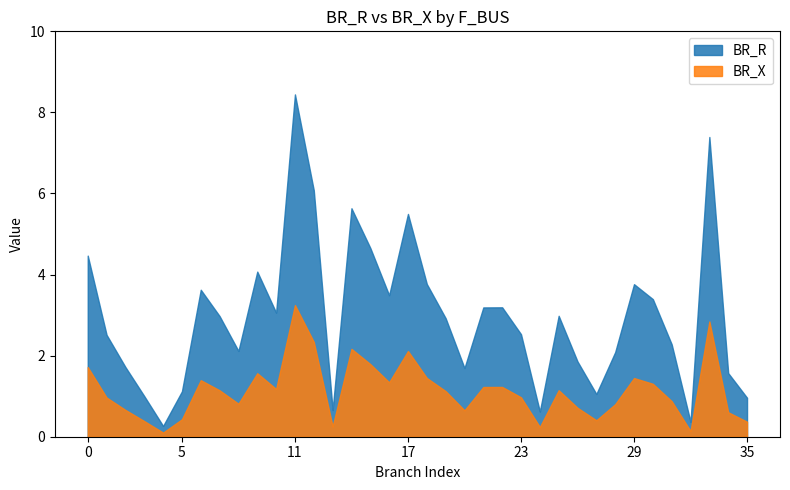

What is the minimum value for BR_X?

0.1